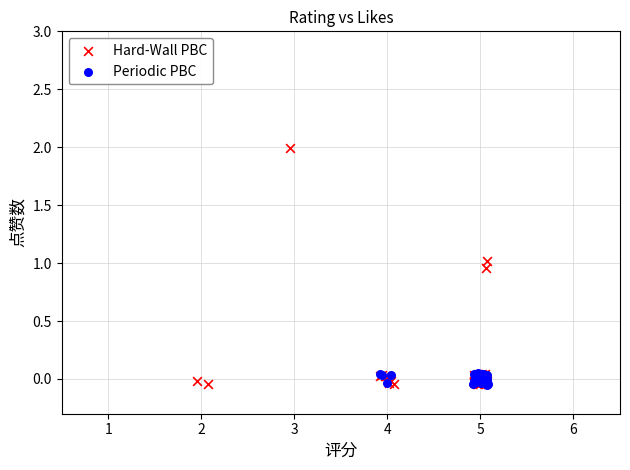

Which series contains the highest Y value?

Hard-Wall PBC